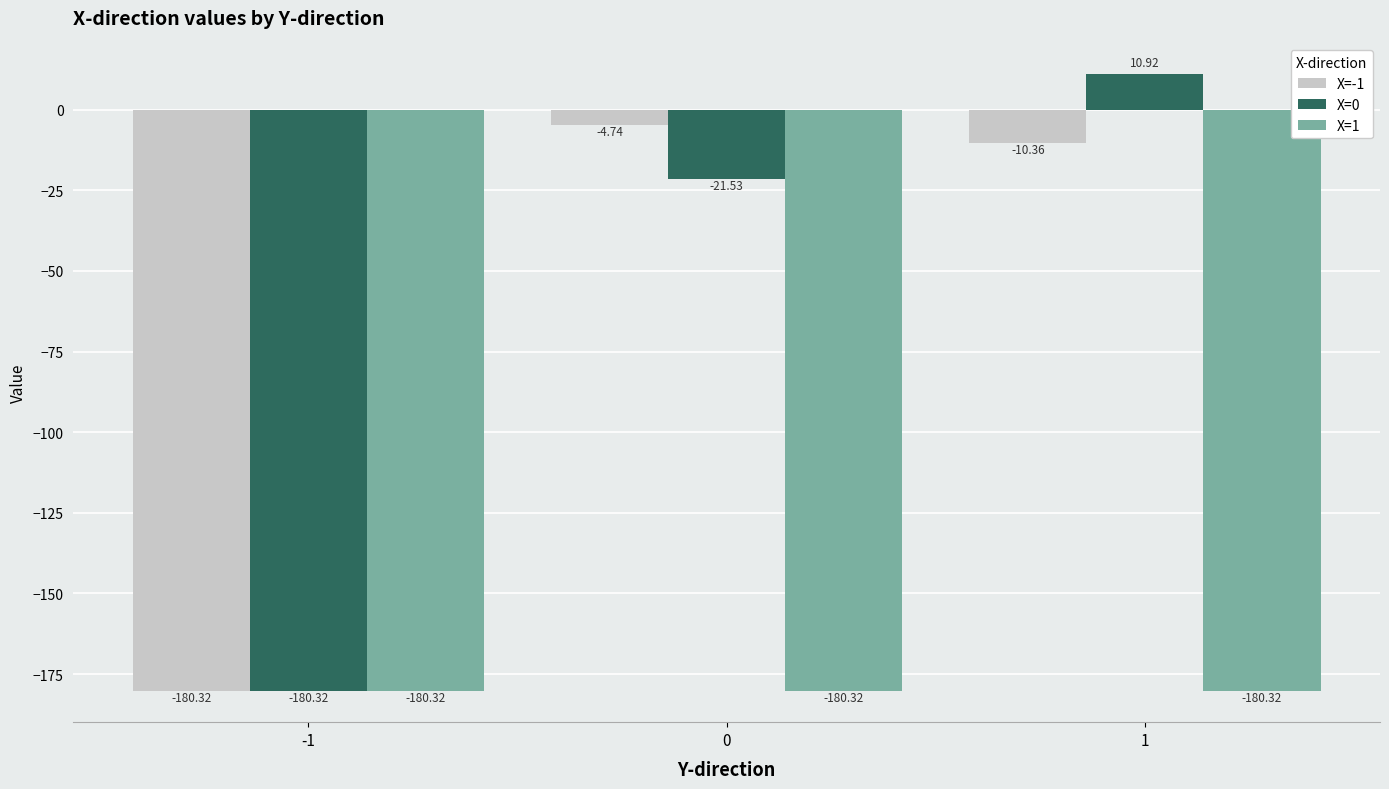

List the series in order of their peak value, lowest first.

X=1, X=-1, X=0